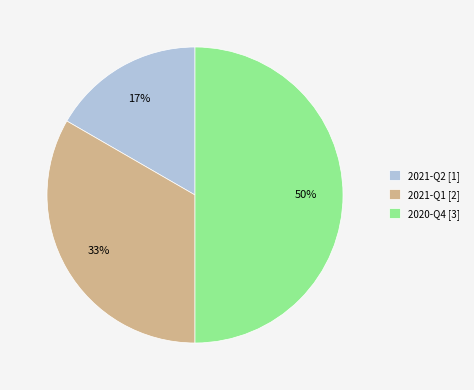

Is 2021-Q2 [1] the majority of the pie?

No